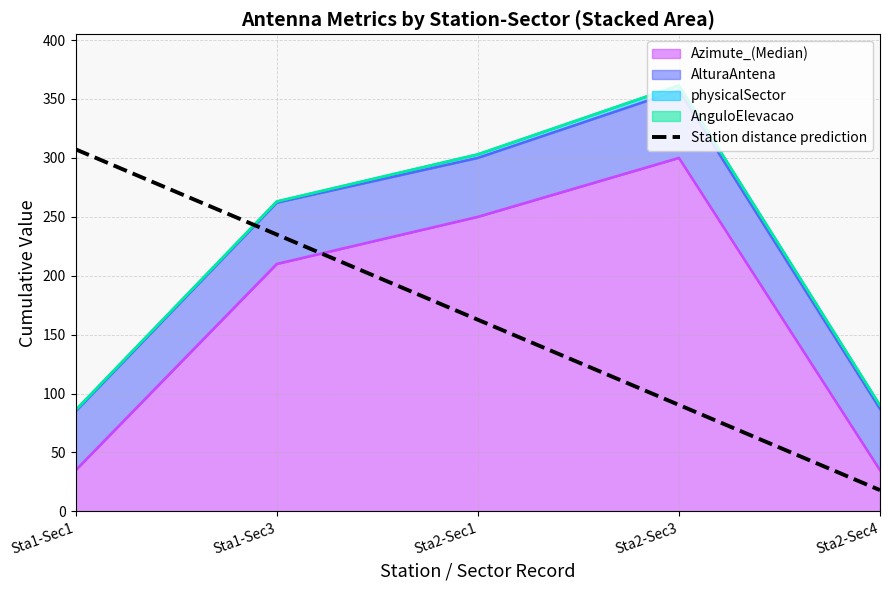

What is the change in value from Sta1-Sec1 to Sta1-Sec3?

-72.3